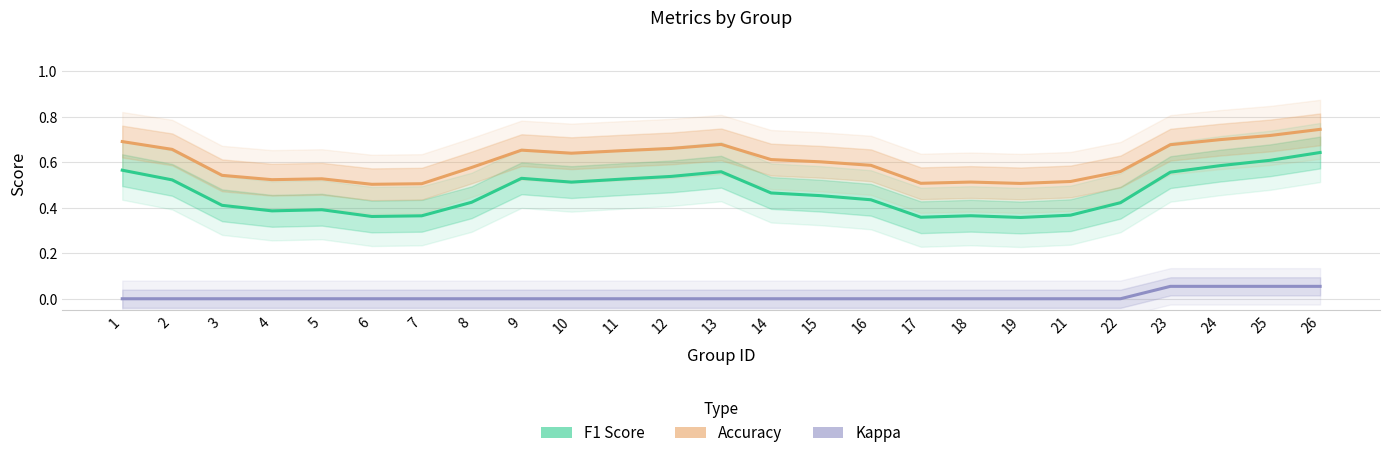

How many Kappa values are between 0 and 1?

25